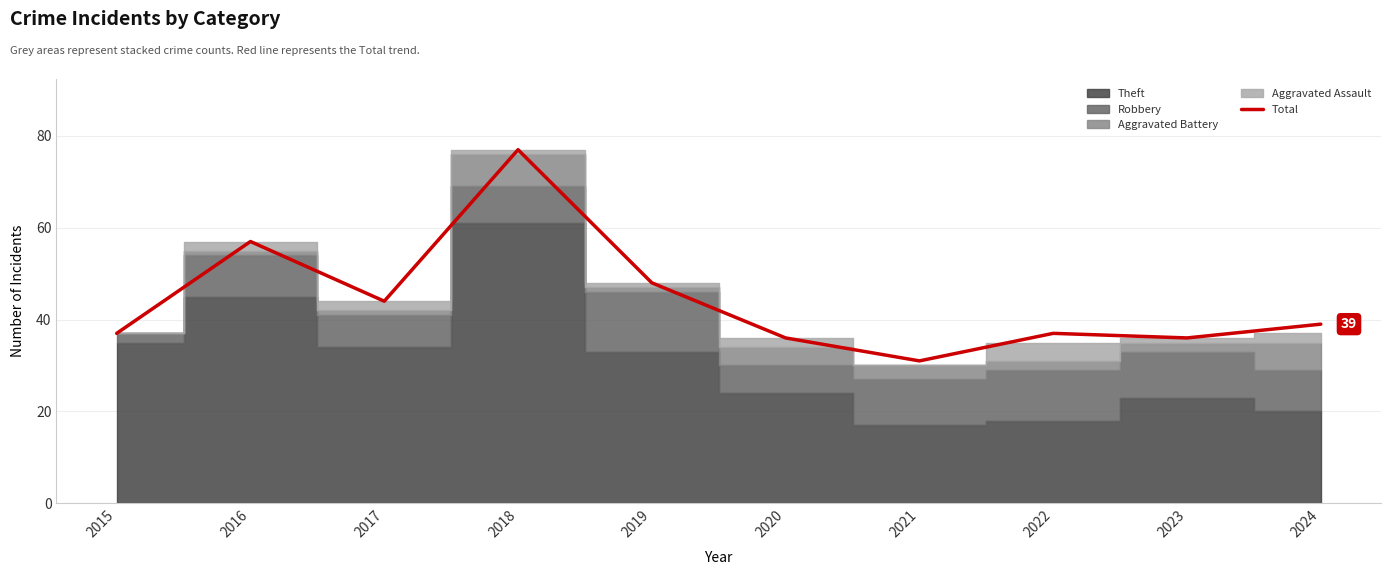

The value at 2022 is 37. True or false?

True